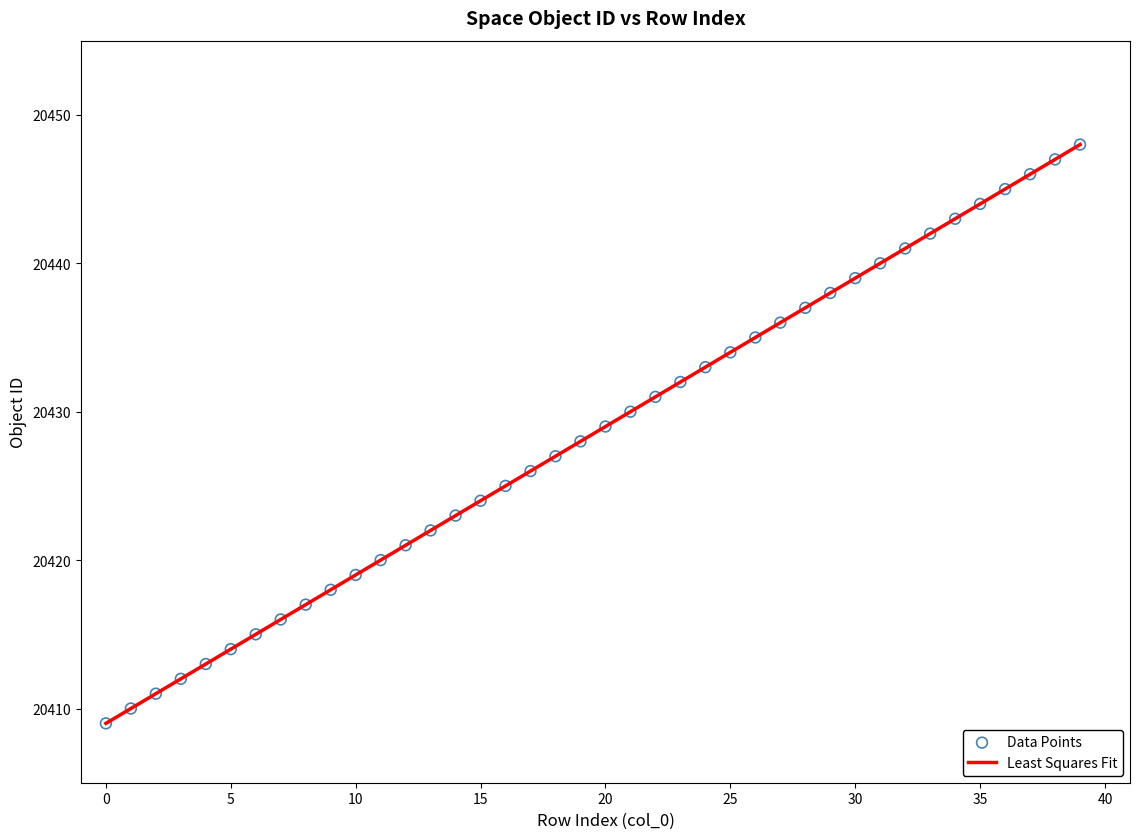

What is the greatest value displayed?

20448.0